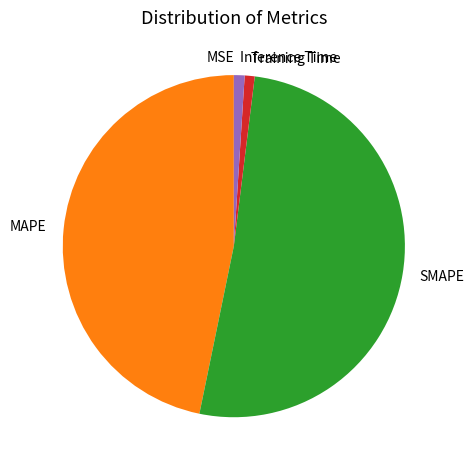

The SMAPE slice represents 51% of the pie. True or false?

True